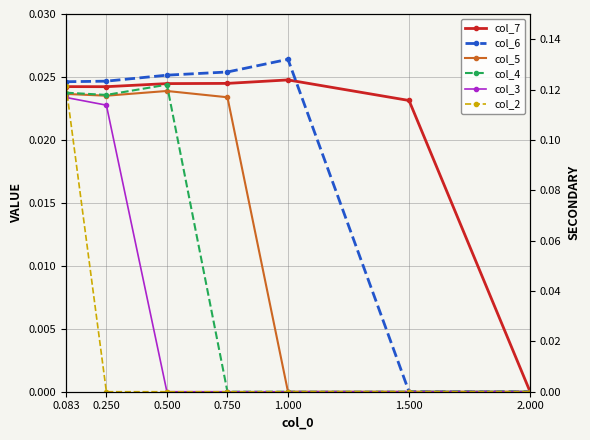

Is it true that col_2 equals -0.0 at 1.500?

False